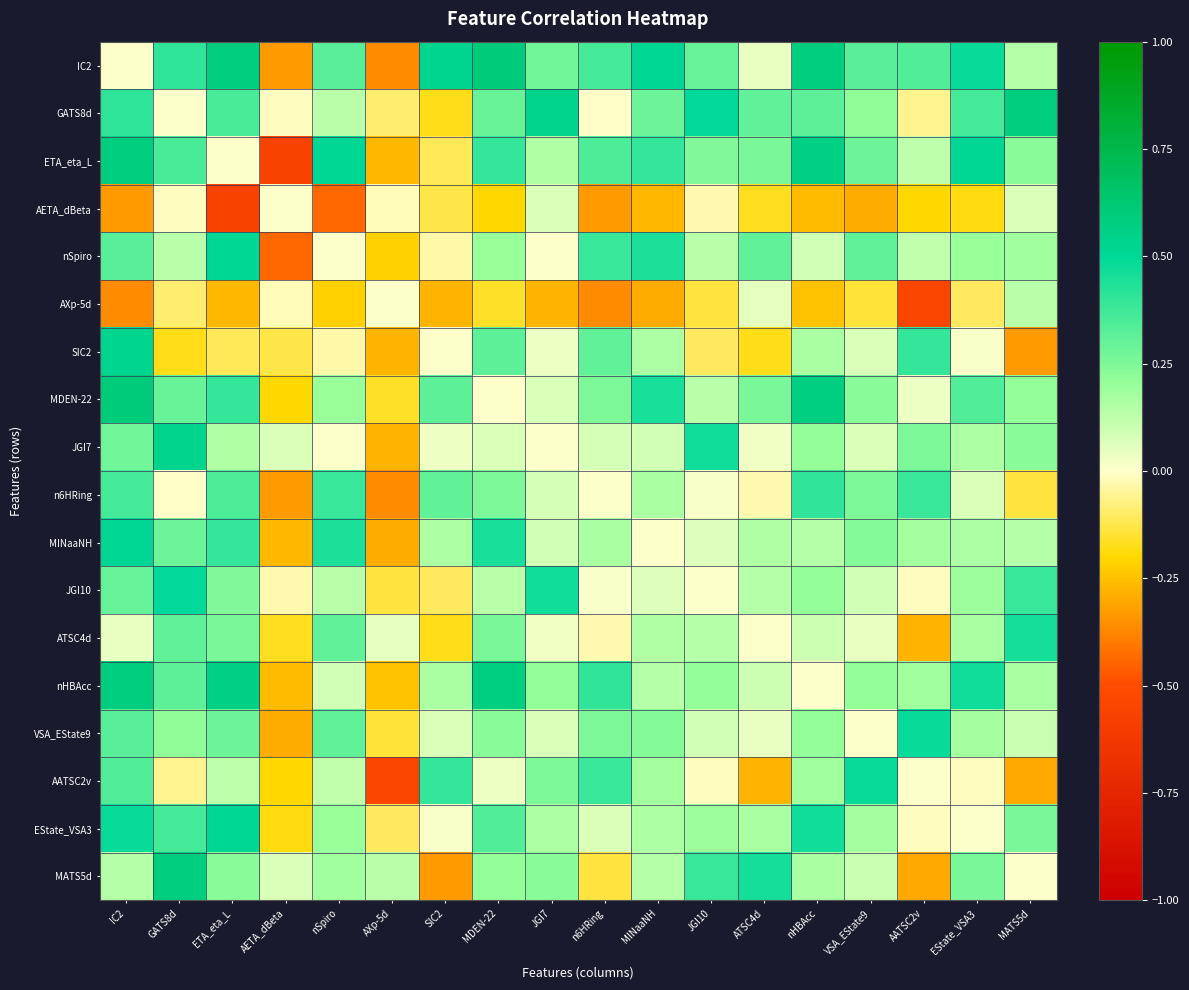

Reading right to left, transcribe all the data shown in this chart.

IC2: MATS5d=0.1	EState_VSA3=0.5	AATSC2v=0.3	VSA_EState9=0.3	nHBAcc=0.6	ATSC4d=0.0	JGI10=0.3	MINaaNH=0.5	n6HRing=0.4	JGI7=0.3	MDEN-22=0.6	SIC2=0.5	AXp-5d=-0.4	nSpiro=0.3	AETA_dBeta=-0.3	ETA_eta_L=0.6	GATS8d=0.4	IC2=0.0
GATS8d: MATS5d=0.6	EState_VSA3=0.4	AATSC2v=-0.1	VSA_EState9=0.2	nHBAcc=0.3	ATSC4d=0.3	JGI10=0.5	MINaaNH=0.3	n6HRing=-0.0	JGI7=0.5	MDEN-22=0.3	SIC2=-0.2	AXp-5d=-0.1	nSpiro=0.1	AETA_dBeta=-0.0	ETA_eta_L=0.4	GATS8d=0.0	IC2=0.4
ETA_eta_L: MATS5d=0.2	EState_VSA3=0.5	AATSC2v=0.1	VSA_EState9=0.3	nHBAcc=0.6	ATSC4d=0.3	JGI10=0.2	MINaaNH=0.4	n6HRing=0.3	JGI7=0.2	MDEN-22=0.4	SIC2=-0.1	AXp-5d=-0.3	nSpiro=0.5	AETA_dBeta=-0.6	ETA_eta_L=0.0	GATS8d=0.4	IC2=0.6
AETA_dBeta: MATS5d=0.1	EState_VSA3=-0.2	AATSC2v=-0.2	VSA_EState9=-0.3	nHBAcc=-0.3	ATSC4d=-0.2	JGI10=-0.0	MINaaNH=-0.3	n6HRing=-0.3	JGI7=0.1	MDEN-22=-0.2	SIC2=-0.1	AXp-5d=-0.0	nSpiro=-0.4	AETA_dBeta=0.0	ETA_eta_L=-0.6	GATS8d=-0.0	IC2=-0.3
nSpiro: MATS5d=0.2	EState_VSA3=0.2	AATSC2v=0.1	VSA_EState9=0.3	nHBAcc=0.1	ATSC4d=0.3	JGI10=0.1	MINaaNH=0.4	n6HRing=0.4	JGI7=0.0	MDEN-22=0.2	SIC2=-0.0	AXp-5d=-0.2	nSpiro=0.0	AETA_dBeta=-0.4	ETA_eta_L=0.5	GATS8d=0.1	IC2=0.3
AXp-5d: MATS5d=0.1	EState_VSA3=-0.1	AATSC2v=-0.5	VSA_EState9=-0.1	nHBAcc=-0.2	ATSC4d=0.1	JGI10=-0.1	MINaaNH=-0.3	n6HRing=-0.4	JGI7=-0.3	MDEN-22=-0.2	SIC2=-0.3	AXp-5d=0.0	nSpiro=-0.2	AETA_dBeta=-0.0	ETA_eta_L=-0.3	GATS8d=-0.1	IC2=-0.4
SIC2: MATS5d=-0.3	EState_VSA3=0.0	AATSC2v=0.4	VSA_EState9=0.1	nHBAcc=0.2	ATSC4d=-0.2	JGI10=-0.1	MINaaNH=0.2	n6HRing=0.3	JGI7=0.0	MDEN-22=0.3	SIC2=0.0	AXp-5d=-0.3	nSpiro=-0.0	AETA_dBeta=-0.1	ETA_eta_L=-0.1	GATS8d=-0.2	IC2=0.5
MDEN-22: MATS5d=0.2	EState_VSA3=0.3	AATSC2v=0.0	VSA_EState9=0.2	nHBAcc=0.6	ATSC4d=0.3	JGI10=0.1	MINaaNH=0.4	n6HRing=0.3	JGI7=0.1	MDEN-22=0.0	SIC2=0.3	AXp-5d=-0.2	nSpiro=0.2	AETA_dBeta=-0.2	ETA_eta_L=0.4	GATS8d=0.3	IC2=0.6
JGI7: MATS5d=0.2	EState_VSA3=0.2	AATSC2v=0.3	VSA_EState9=0.1	nHBAcc=0.2	ATSC4d=0.0	JGI10=0.5	MINaaNH=0.1	n6HRing=0.1	JGI7=0.0	MDEN-22=0.1	SIC2=0.0	AXp-5d=-0.3	nSpiro=0.0	AETA_dBeta=0.1	ETA_eta_L=0.2	GATS8d=0.5	IC2=0.3
n6HRing: MATS5d=-0.1	EState_VSA3=0.1	AATSC2v=0.4	VSA_EState9=0.3	nHBAcc=0.4	ATSC4d=-0.0	JGI10=0.0	MINaaNH=0.2	n6HRing=0.0	JGI7=0.1	MDEN-22=0.3	SIC2=0.3	AXp-5d=-0.4	nSpiro=0.4	AETA_dBeta=-0.3	ETA_eta_L=0.3	GATS8d=-0.0	IC2=0.4
MINaaNH: MATS5d=0.1	EState_VSA3=0.2	AATSC2v=0.2	VSA_EState9=0.2	nHBAcc=0.1	ATSC4d=0.2	JGI10=0.1	MINaaNH=0.0	n6HRing=0.2	JGI7=0.1	MDEN-22=0.4	SIC2=0.2	AXp-5d=-0.3	nSpiro=0.4	AETA_dBeta=-0.3	ETA_eta_L=0.4	GATS8d=0.3	IC2=0.5
JGI10: MATS5d=0.4	EState_VSA3=0.2	AATSC2v=-0.0	VSA_EState9=0.1	nHBAcc=0.2	ATSC4d=0.1	JGI10=0.0	MINaaNH=0.1	n6HRing=0.0	JGI7=0.5	MDEN-22=0.1	SIC2=-0.1	AXp-5d=-0.1	nSpiro=0.1	AETA_dBeta=-0.0	ETA_eta_L=0.2	GATS8d=0.5	IC2=0.3
ATSC4d: MATS5d=0.5	EState_VSA3=0.2	AATSC2v=-0.3	VSA_EState9=0.0	nHBAcc=0.1	ATSC4d=0.0	JGI10=0.1	MINaaNH=0.2	n6HRing=-0.0	JGI7=0.0	MDEN-22=0.3	SIC2=-0.2	AXp-5d=0.1	nSpiro=0.3	AETA_dBeta=-0.2	ETA_eta_L=0.3	GATS8d=0.3	IC2=0.0
nHBAcc: MATS5d=0.2	EState_VSA3=0.5	AATSC2v=0.2	VSA_EState9=0.2	nHBAcc=0.0	ATSC4d=0.1	JGI10=0.2	MINaaNH=0.1	n6HRing=0.4	JGI7=0.2	MDEN-22=0.6	SIC2=0.2	AXp-5d=-0.2	nSpiro=0.1	AETA_dBeta=-0.3	ETA_eta_L=0.6	GATS8d=0.3	IC2=0.6
VSA_EState9: MATS5d=0.1	EState_VSA3=0.2	AATSC2v=0.5	VSA_EState9=0.0	nHBAcc=0.2	ATSC4d=0.0	JGI10=0.1	MINaaNH=0.2	n6HRing=0.3	JGI7=0.1	MDEN-22=0.2	SIC2=0.1	AXp-5d=-0.1	nSpiro=0.3	AETA_dBeta=-0.3	ETA_eta_L=0.3	GATS8d=0.2	IC2=0.3
AATSC2v: MATS5d=-0.3	EState_VSA3=-0.0	AATSC2v=0.0	VSA_EState9=0.5	nHBAcc=0.2	ATSC4d=-0.3	JGI10=-0.0	MINaaNH=0.2	n6HRing=0.4	JGI7=0.3	MDEN-22=0.0	SIC2=0.4	AXp-5d=-0.5	nSpiro=0.1	AETA_dBeta=-0.2	ETA_eta_L=0.1	GATS8d=-0.1	IC2=0.3
EState_VSA3: MATS5d=0.3	EState_VSA3=0.0	AATSC2v=-0.0	VSA_EState9=0.2	nHBAcc=0.5	ATSC4d=0.2	JGI10=0.2	MINaaNH=0.2	n6HRing=0.1	JGI7=0.2	MDEN-22=0.3	SIC2=0.0	AXp-5d=-0.1	nSpiro=0.2	AETA_dBeta=-0.2	ETA_eta_L=0.5	GATS8d=0.4	IC2=0.5
MATS5d: MATS5d=0.0	EState_VSA3=0.3	AATSC2v=-0.3	VSA_EState9=0.1	nHBAcc=0.2	ATSC4d=0.5	JGI10=0.4	MINaaNH=0.1	n6HRing=-0.1	JGI7=0.2	MDEN-22=0.2	SIC2=-0.3	AXp-5d=0.1	nSpiro=0.2	AETA_dBeta=0.1	ETA_eta_L=0.2	GATS8d=0.6	IC2=0.1